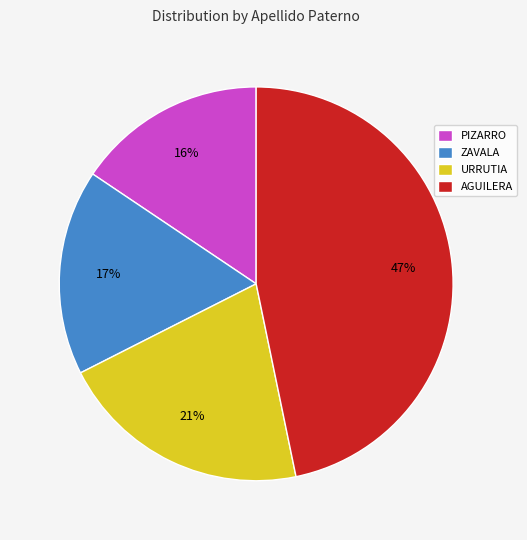

Which category has the smallest portion of the pie?

PIZARRO